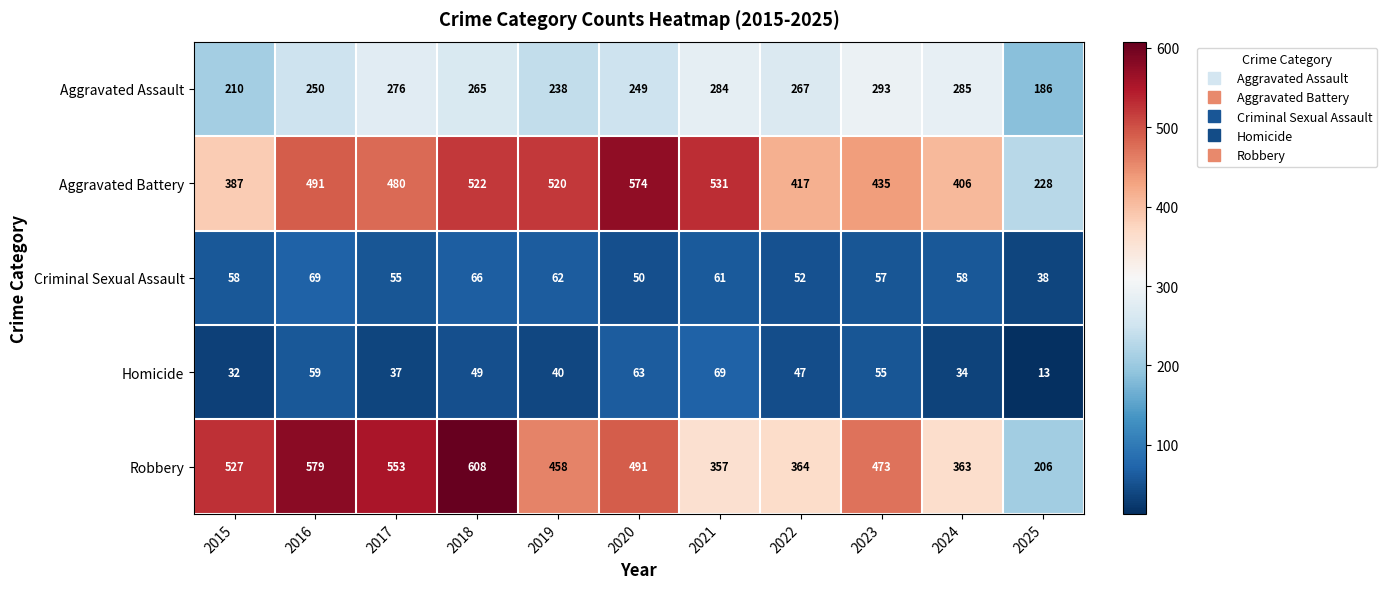

Rank the series at 2025 from lowest to highest value.

Homicide, Criminal Sexual Assault, Aggravated Assault, Robbery, Aggravated Battery